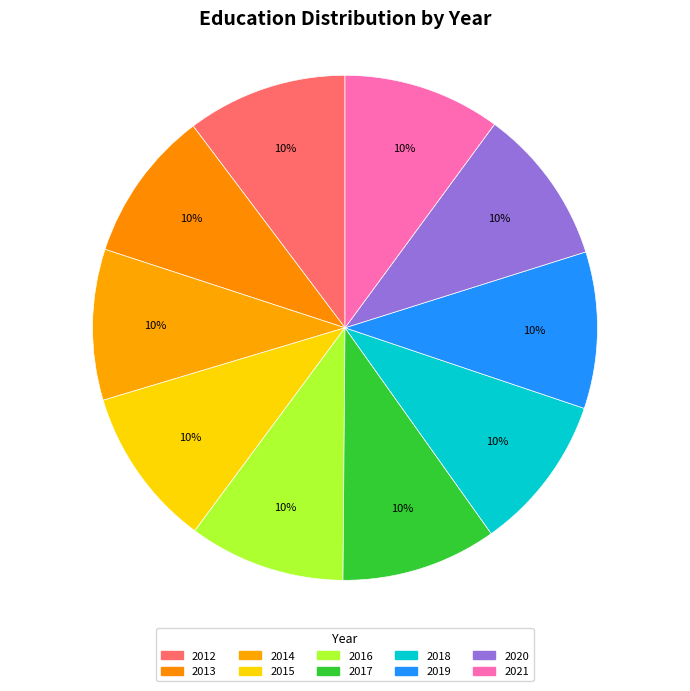

How many slices are in this pie chart?

10